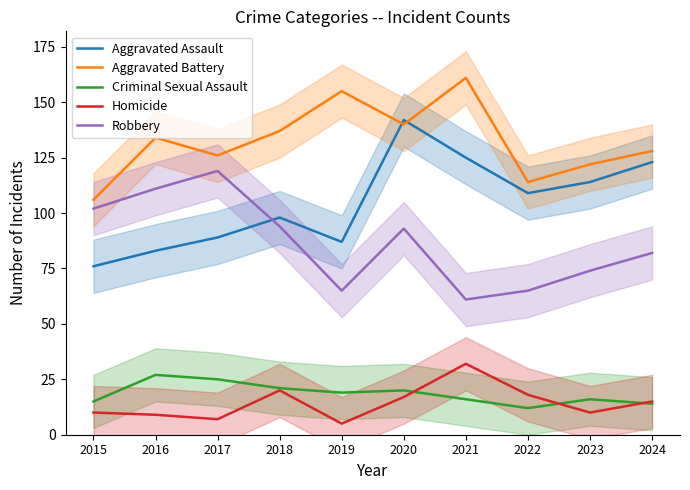

What is the sum of all Aggravated Battery values?

1323